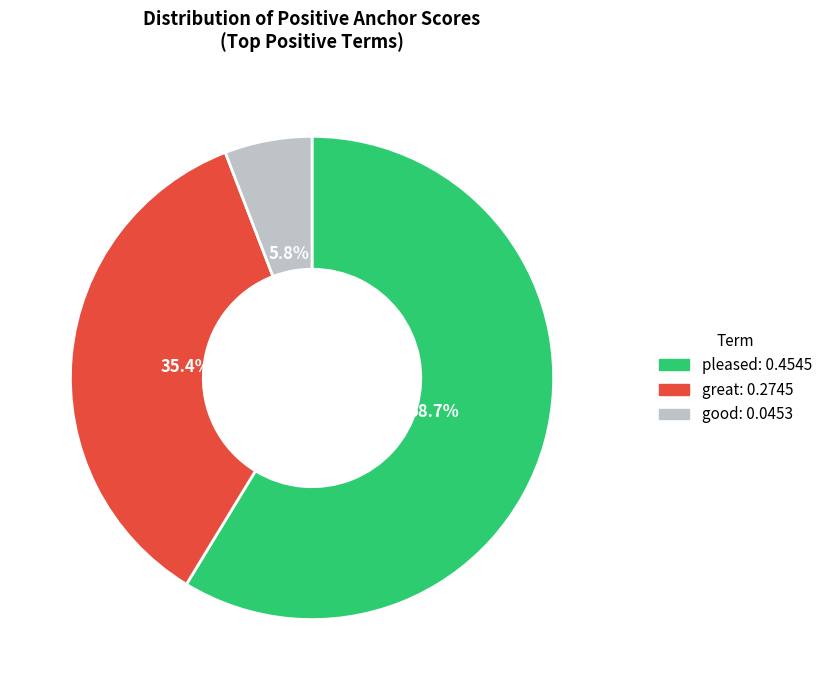

Do pleased and good together represent more than half of the pie?

Yes